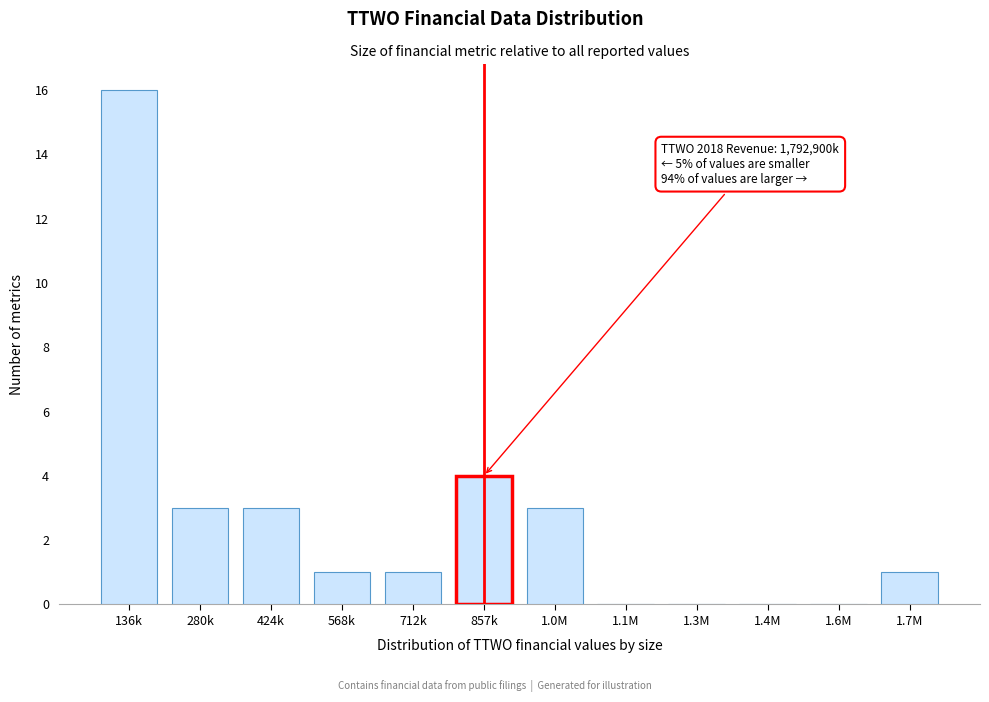

Reading right to left, extract all data points from this chart.

1.7M=1	1.6M=0	1.4M=0	1.3M=0	1.1M=0	1.0M=3	857k=4	712k=1	568k=1	424k=3	280k=3	136k=16